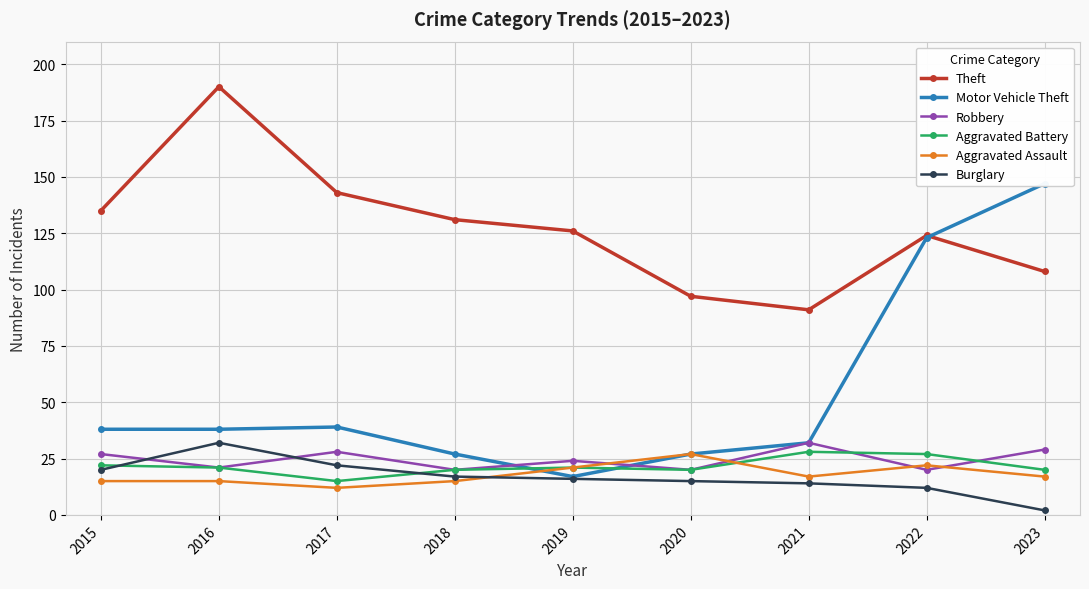

In Aggravated Assault, how many points are higher than both neighbors (excluding endpoints)?

2